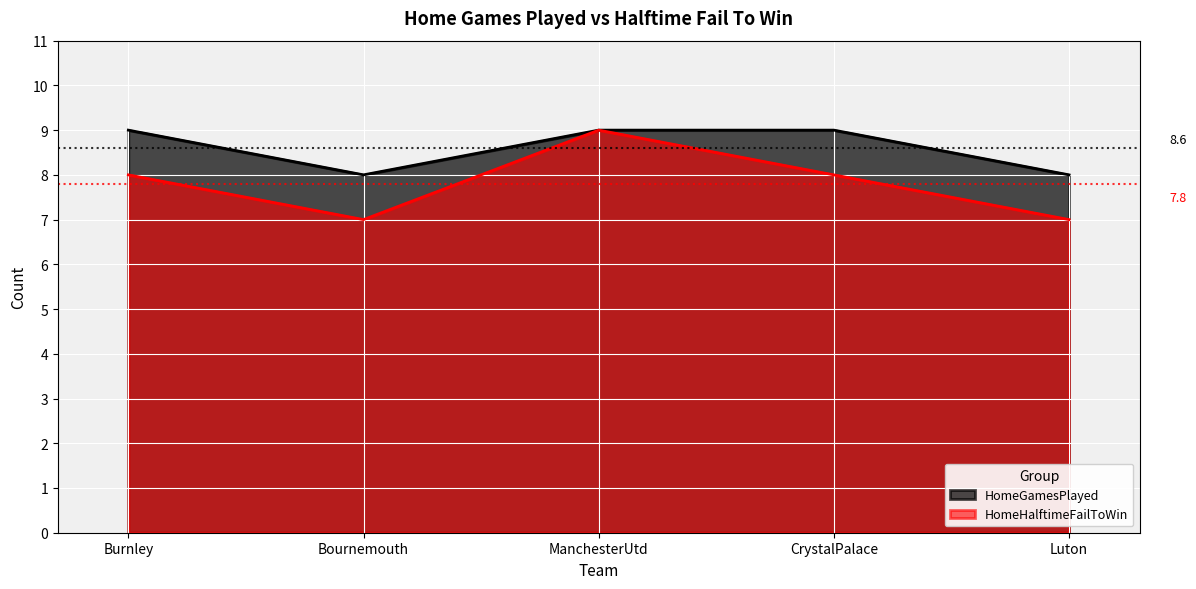

At which label does HomeHalftimeFailToWin first exceed 8?

ManchesterUtd